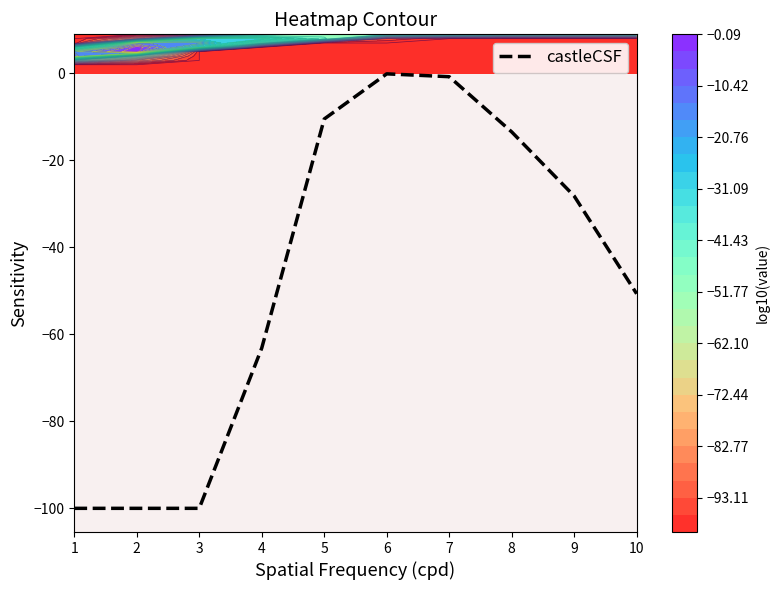

The value at 5 is -10.5. True or false?

True